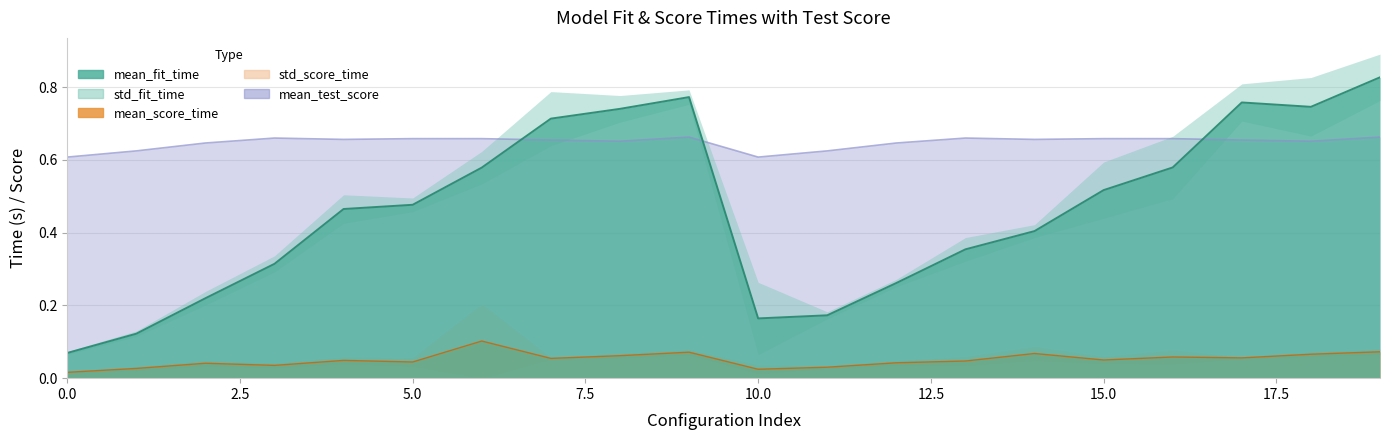

What is the total value across all series at 10?

0.8